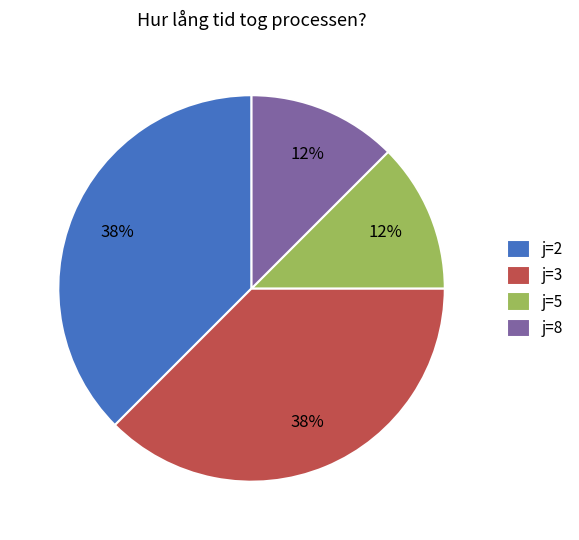

Count the number of slices in the pie.

4